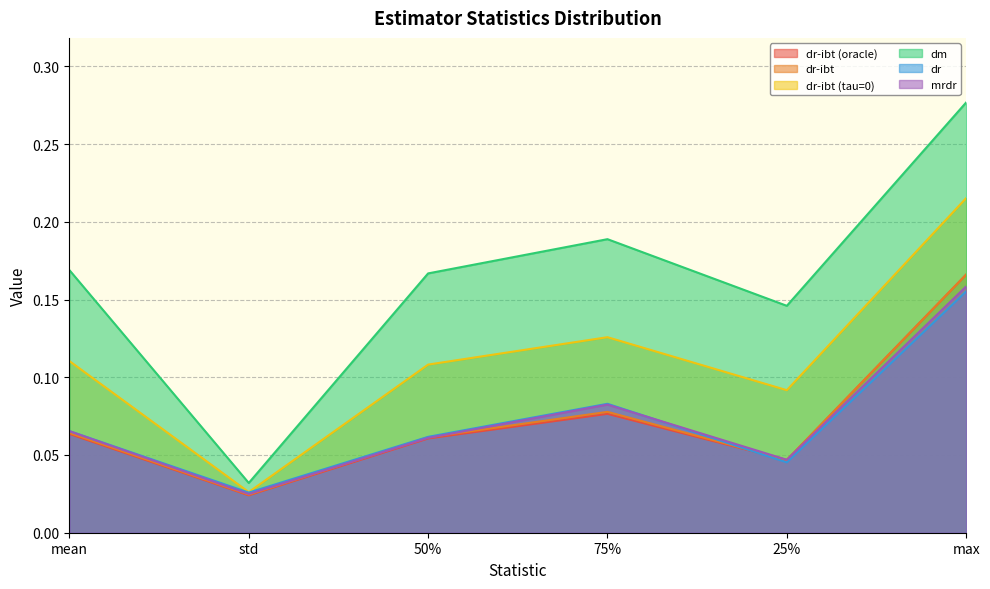

The mrdr series shows 0.1 at 50%. True or false?

True